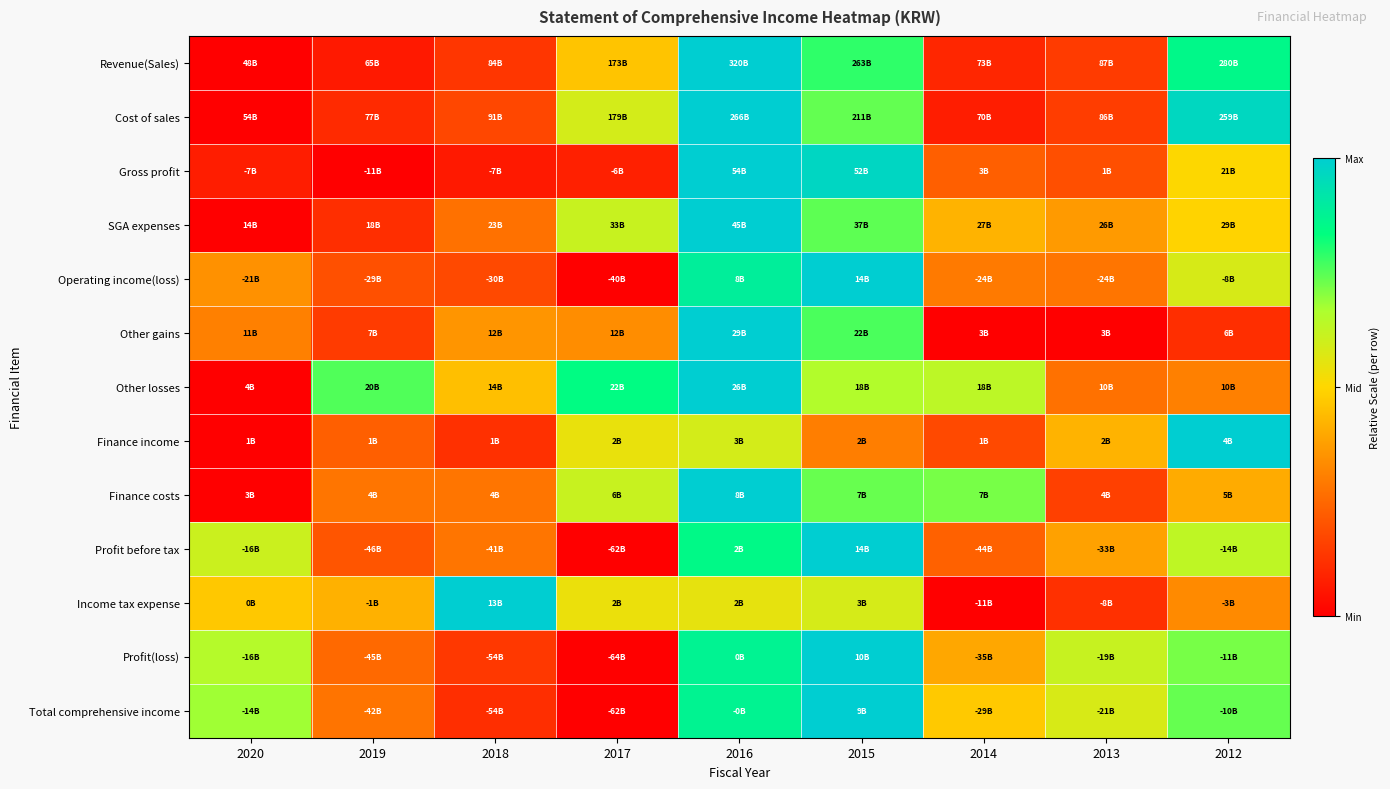

Which label corresponds to the smallest value in the chart?

2020